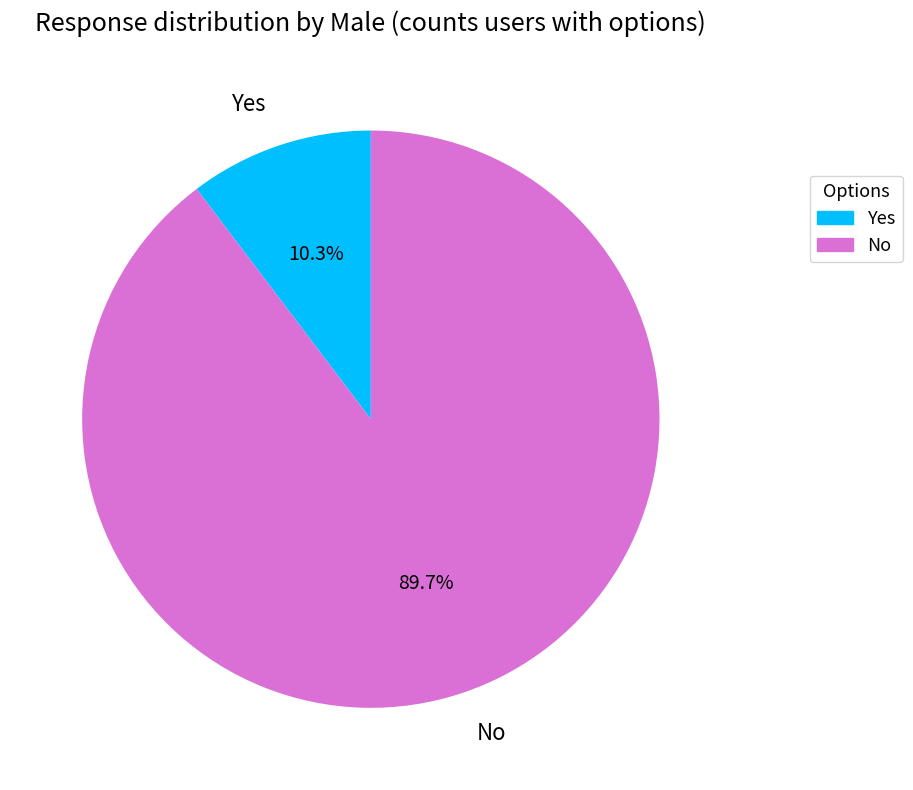

Approximately how many times larger is the value at Yes compared to No?

0.1